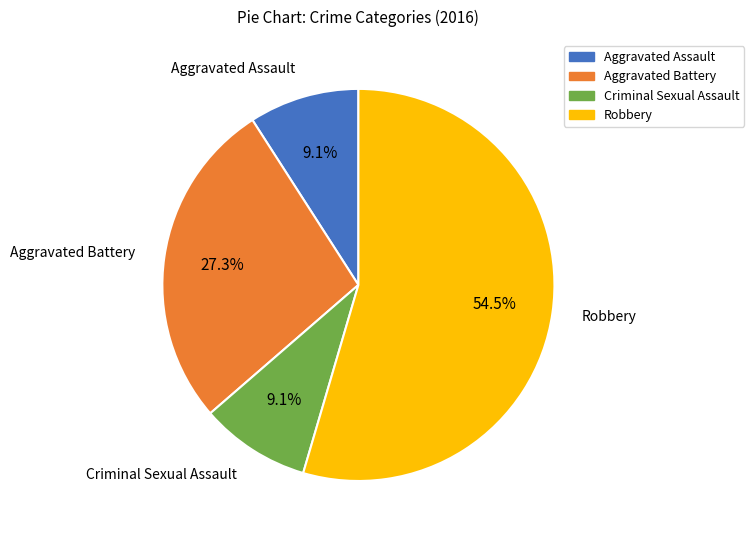

Combined, what portion of the pie is Aggravated Assault and Robbery?

63.6%